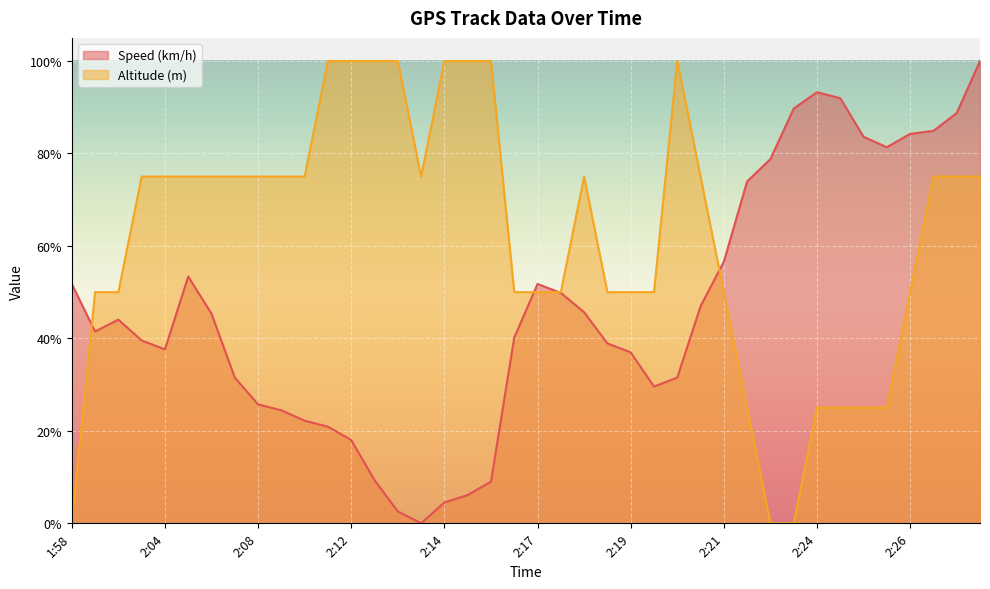

How many values in Speed (km/h) are above zero?

39